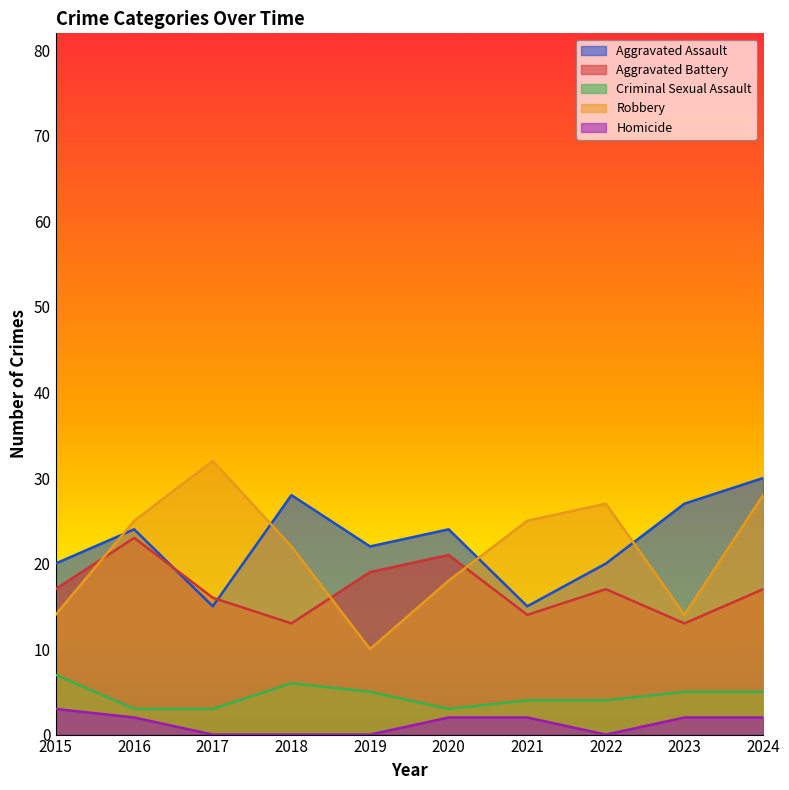

Where is Aggravated Assault nearest to the value 22?

2019